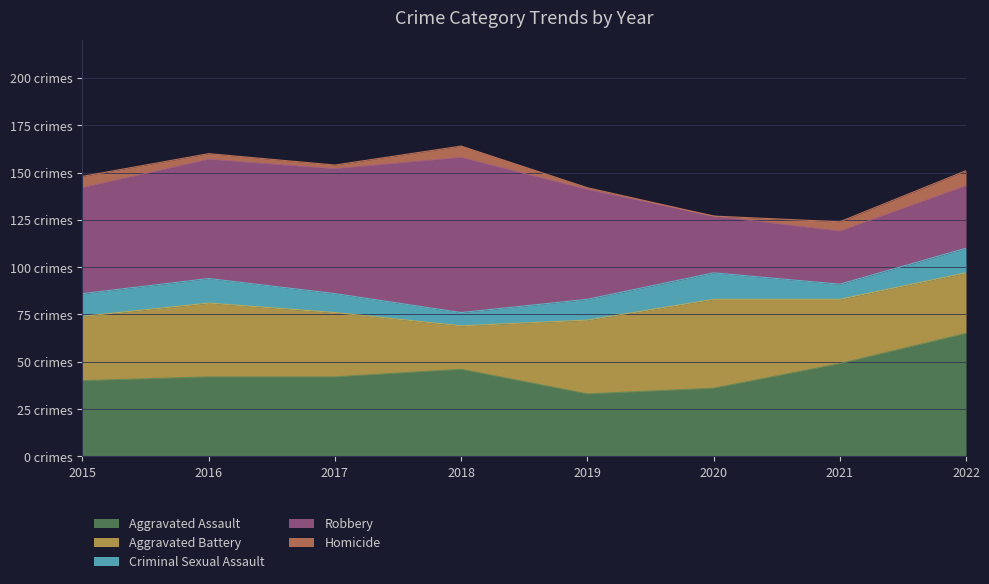

What is the total value across all series at 2020?

127